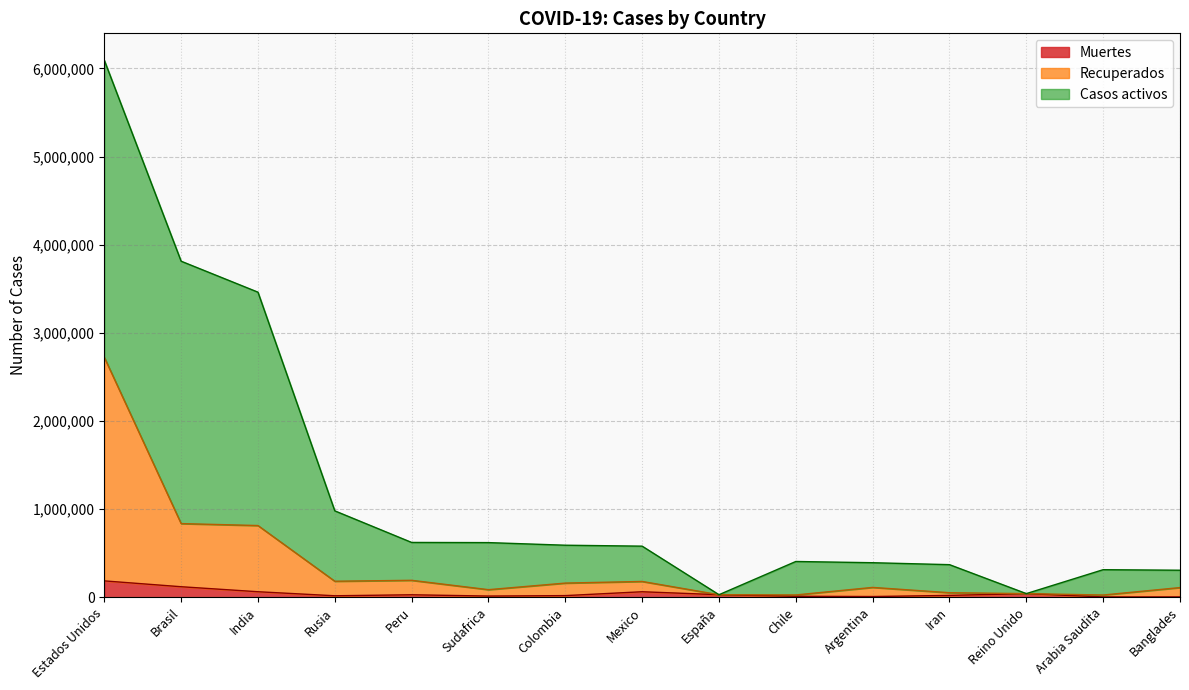

Read the Recuperados value at Argentina, to the nearest 100.

111800